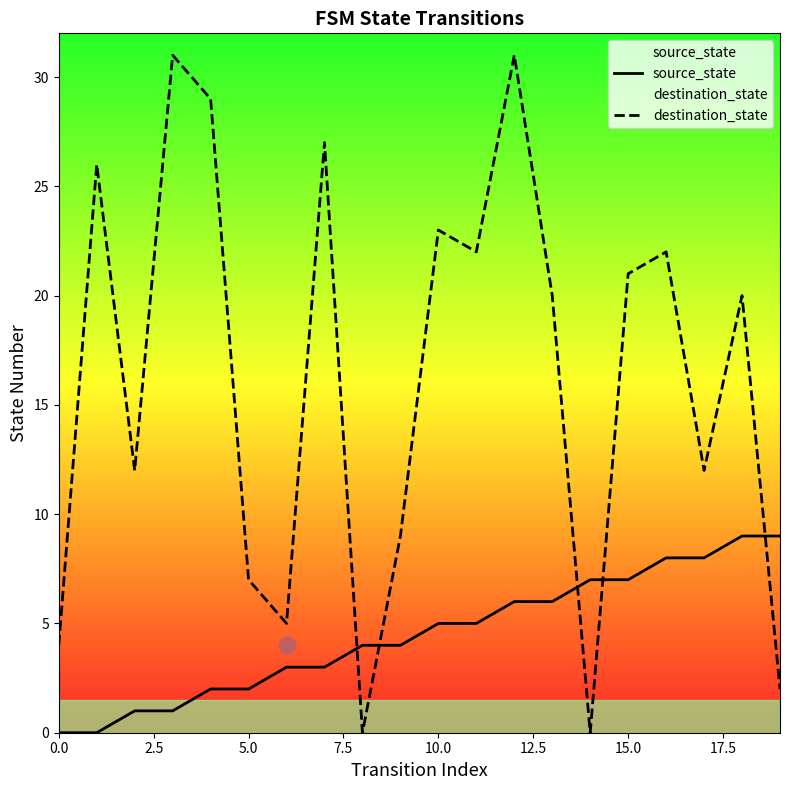

How many values in the source_state series are below 5?

10